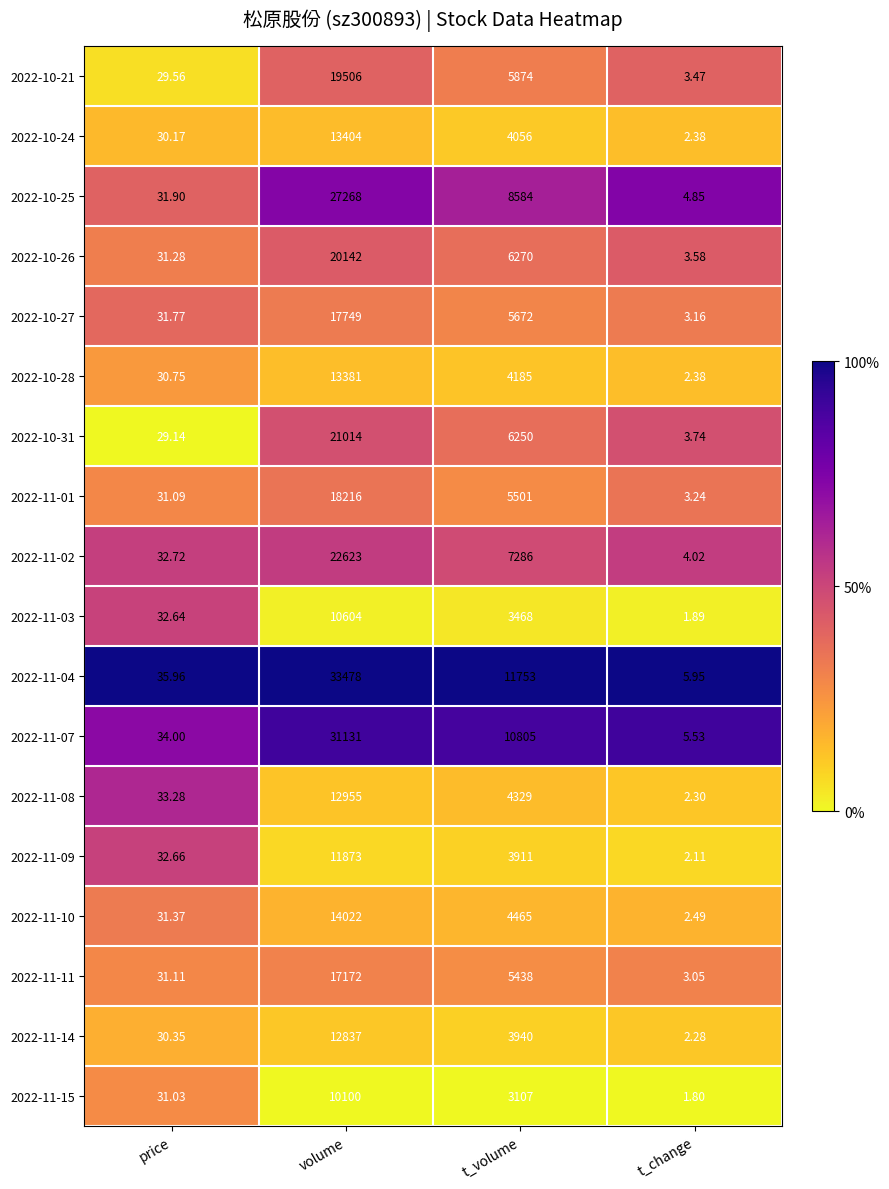

Which series has the widest spread of values?

2022-11-04